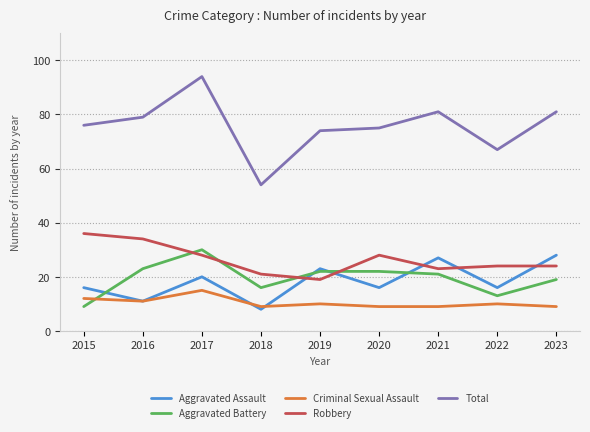

True or false: Aggravated Battery and Robbery intersect in this chart.

True